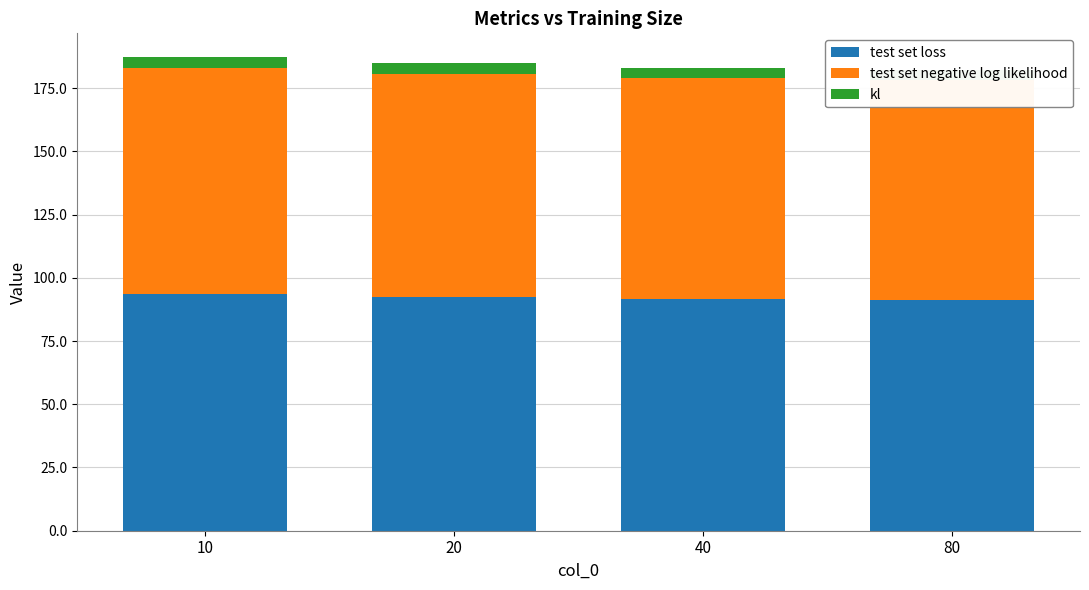

What is the maximum value for test set negative log likelihood?

89.1